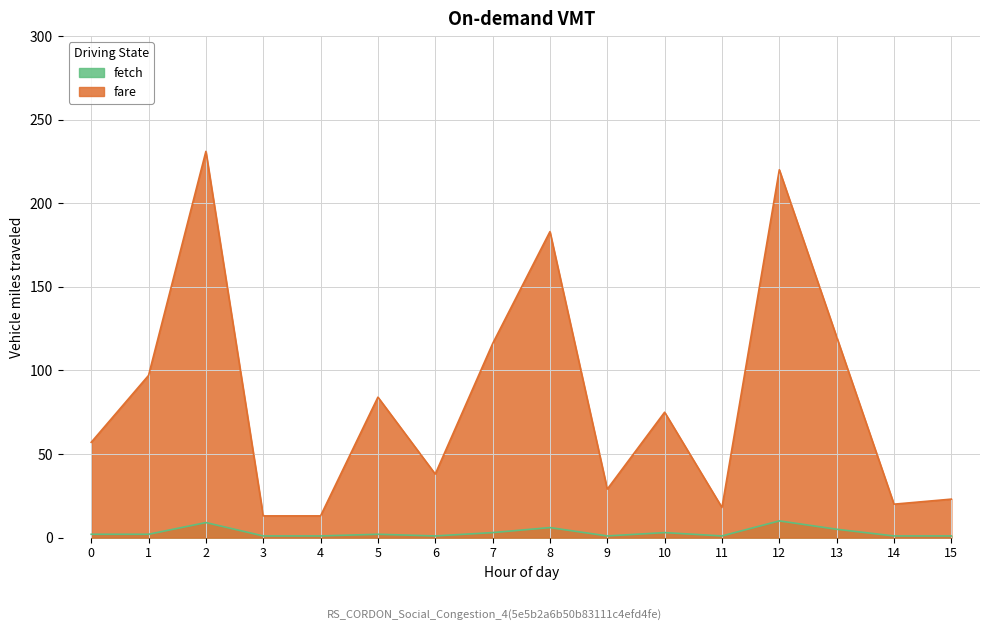

Which series has the widest spread of values?

fare